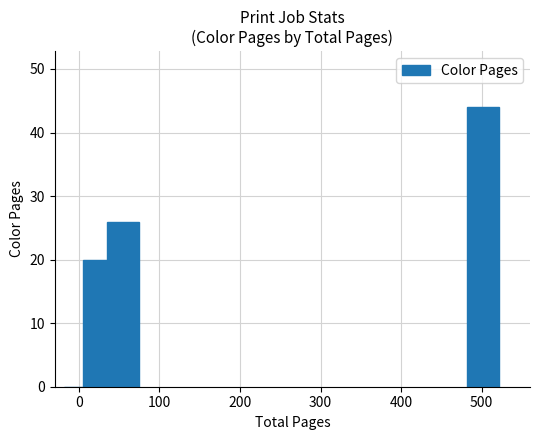

What is the sum of all values?

90